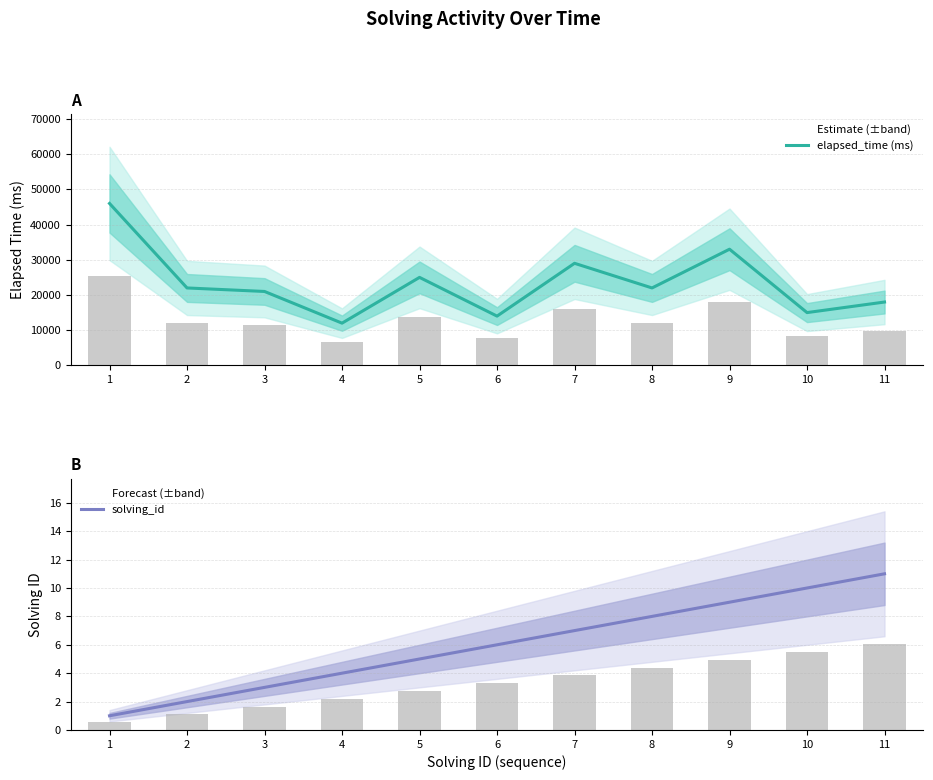

Reading left to right, transcribe all the data shown in this chart.

elapsed_time (ms): 46000	22000	21000	12000	25000	14000	29000	22000	33000	15000	18000
solving_id: 1	2	3	4	5	6	7	8	9	10	11